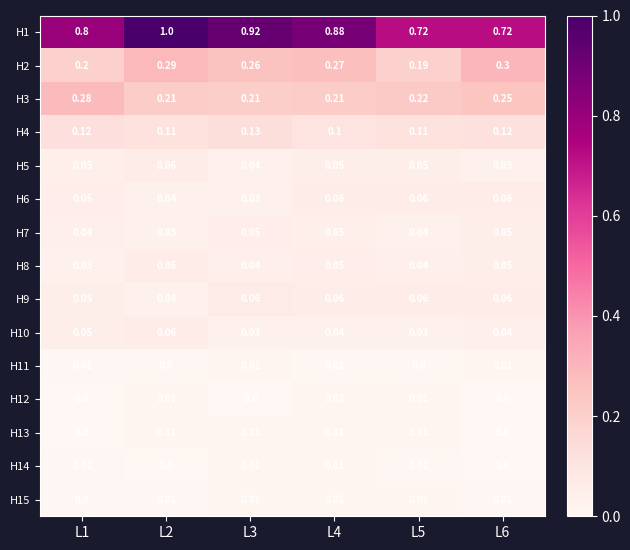

Rank the series by their maximum value, from highest to lowest.

H1, H2, H3, H4, H9, H6, H10, H8, H5, H7, H12, H15, H14, H11, H13